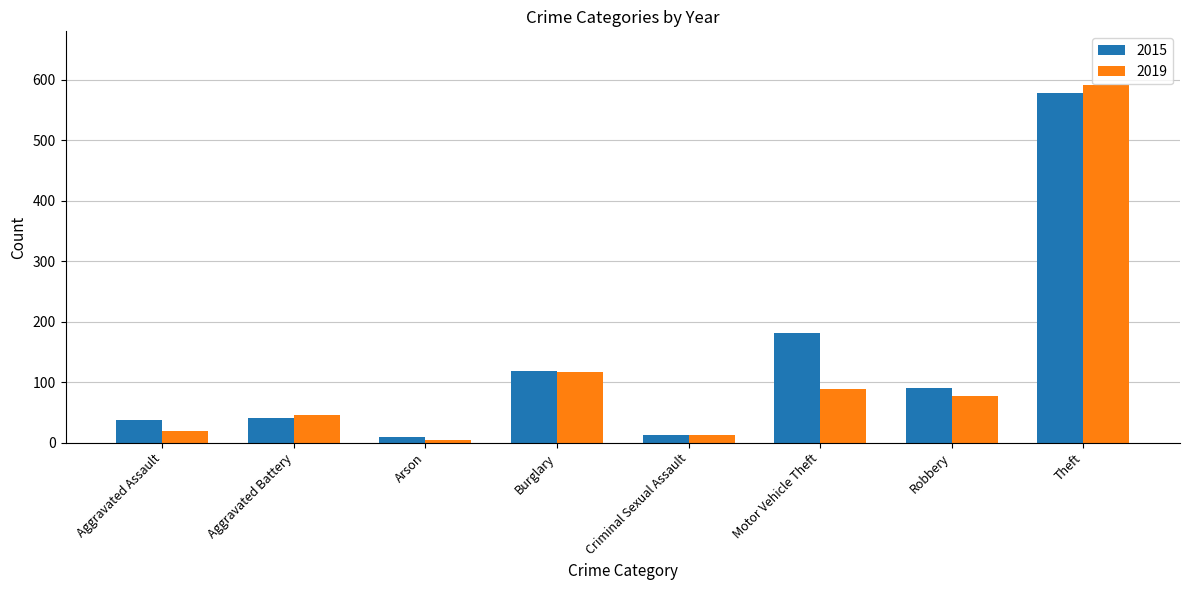

Which series has the largest range (max minus min)?

2019